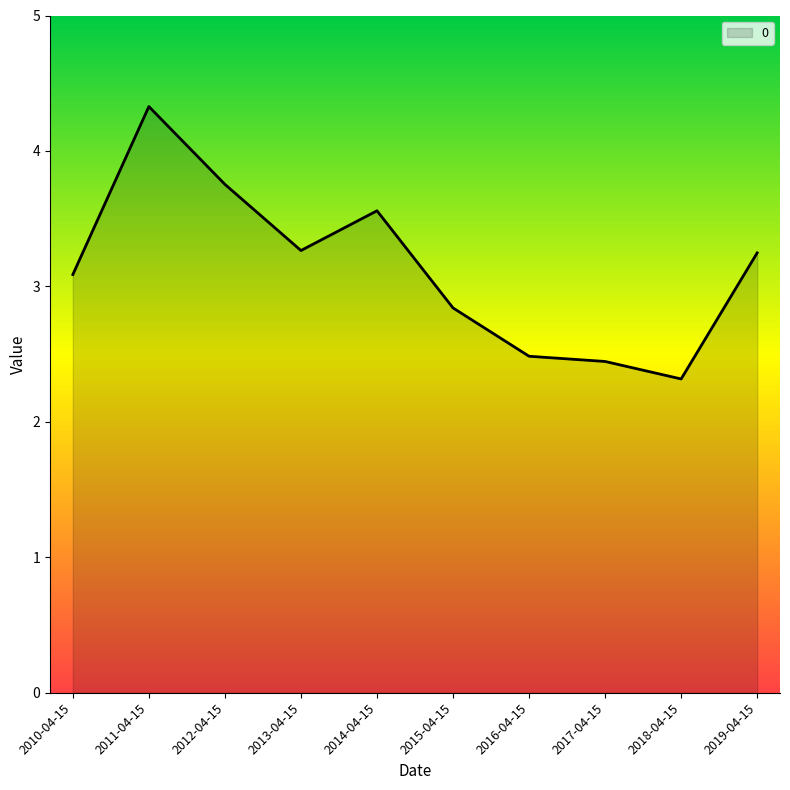

The chart shows a value of 2.4 at 2017-04-15. True or false?

True